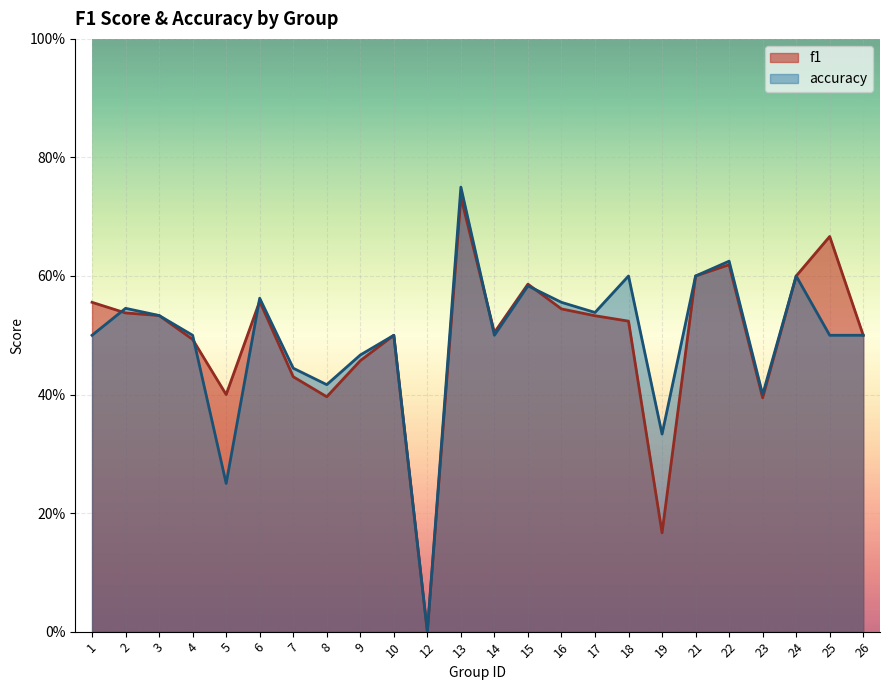

How many intersections are there between f1 and accuracy?

5